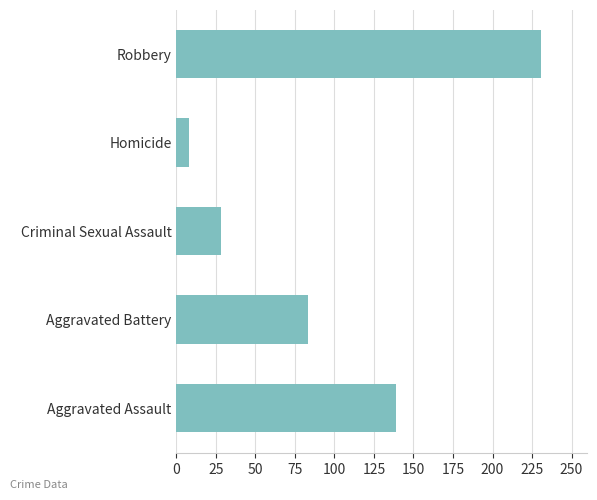

What is the average value?

98